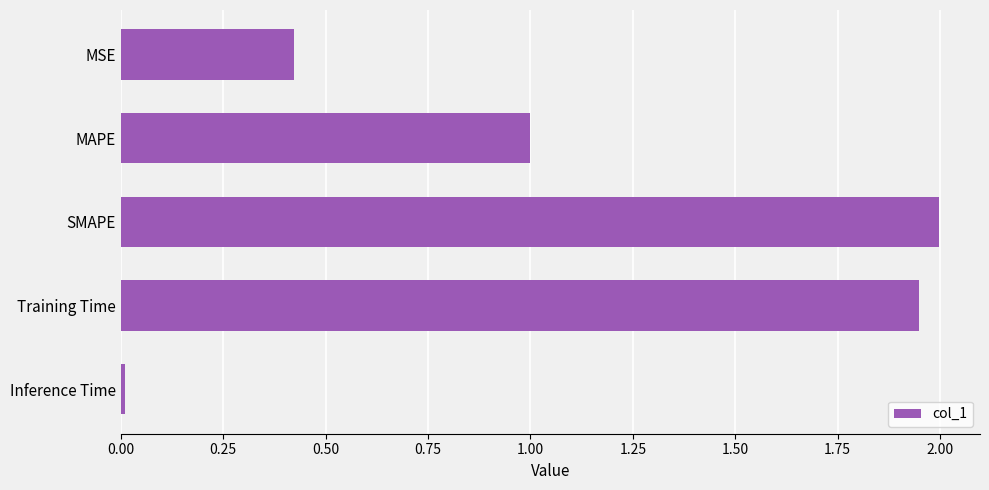

Approximately how many times larger is the value at Training Time compared to SMAPE?

1.0